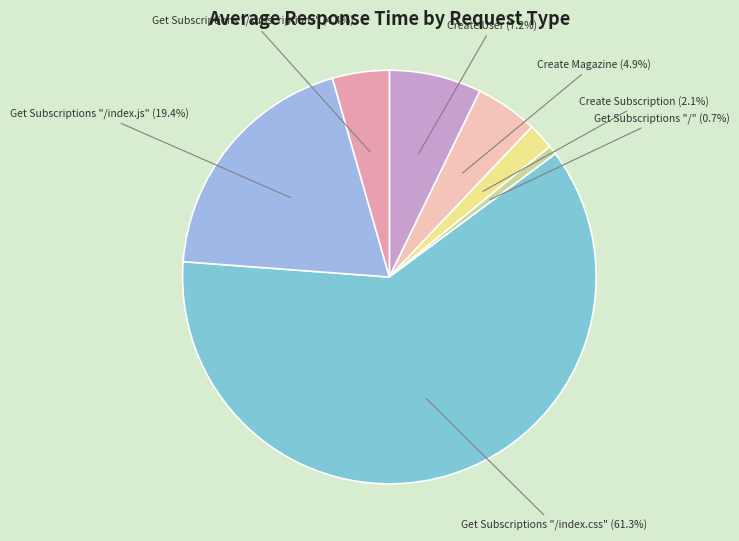

Is the sum of Get Subscriptions "/index.js" and Get Subscriptions "/subscriptions" greater than half?

No